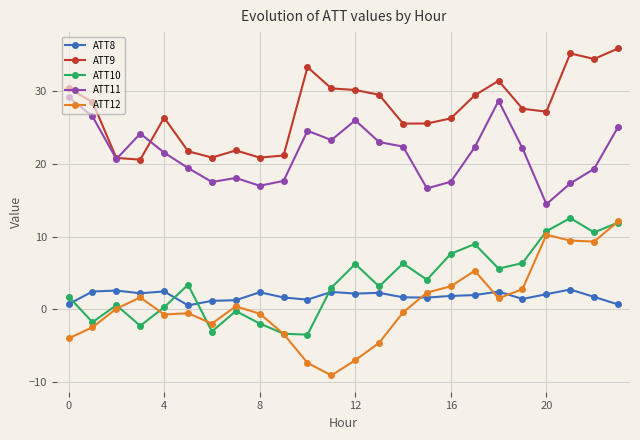

True or false: ATT8 and ATT9 cross at least once.

False